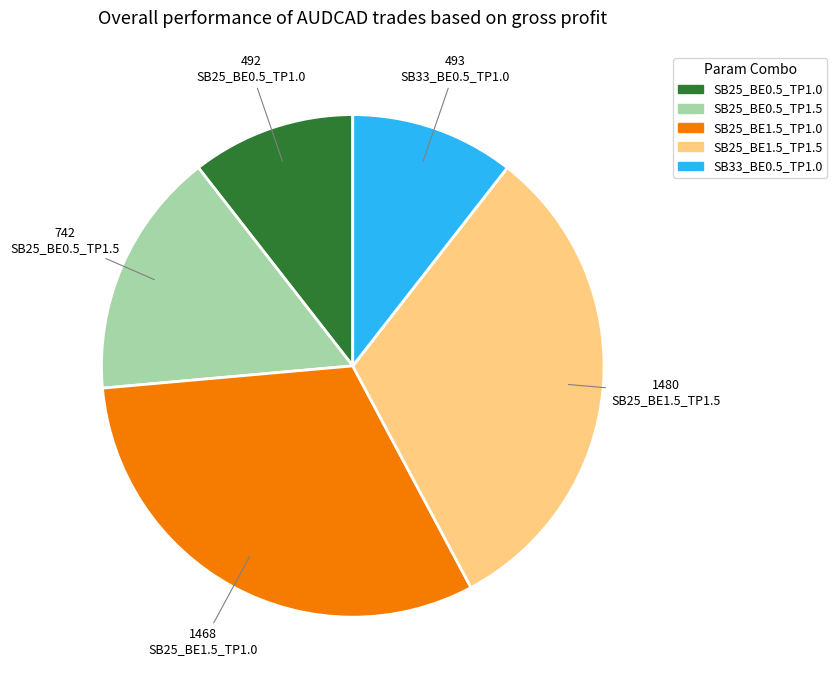

Does any single category account for the majority?

No